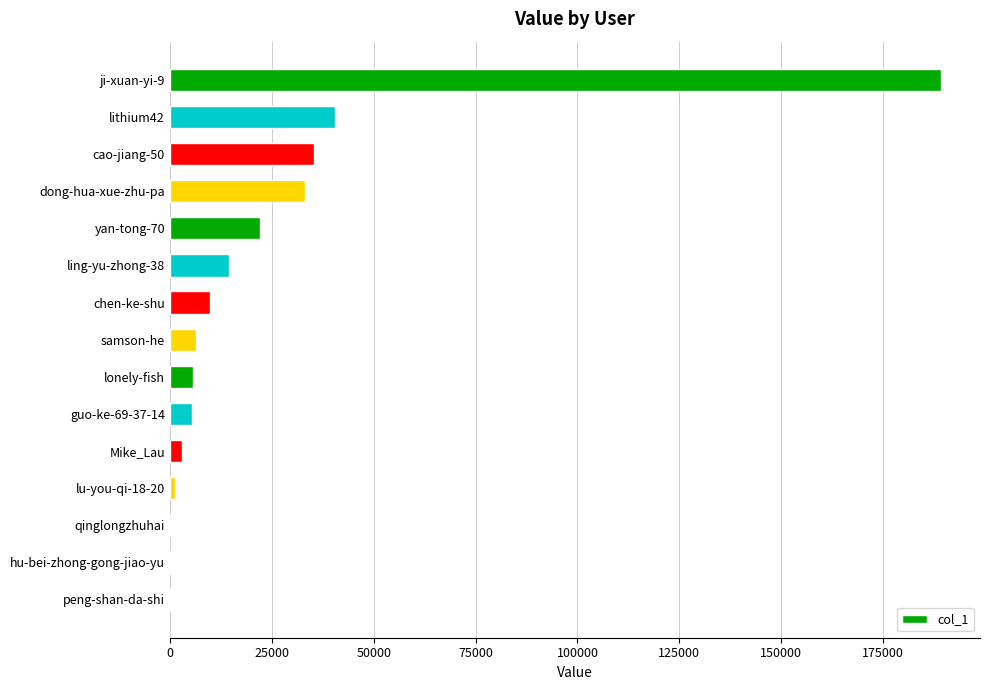

True or false: the data shows 5706 at lonely-fish.

True